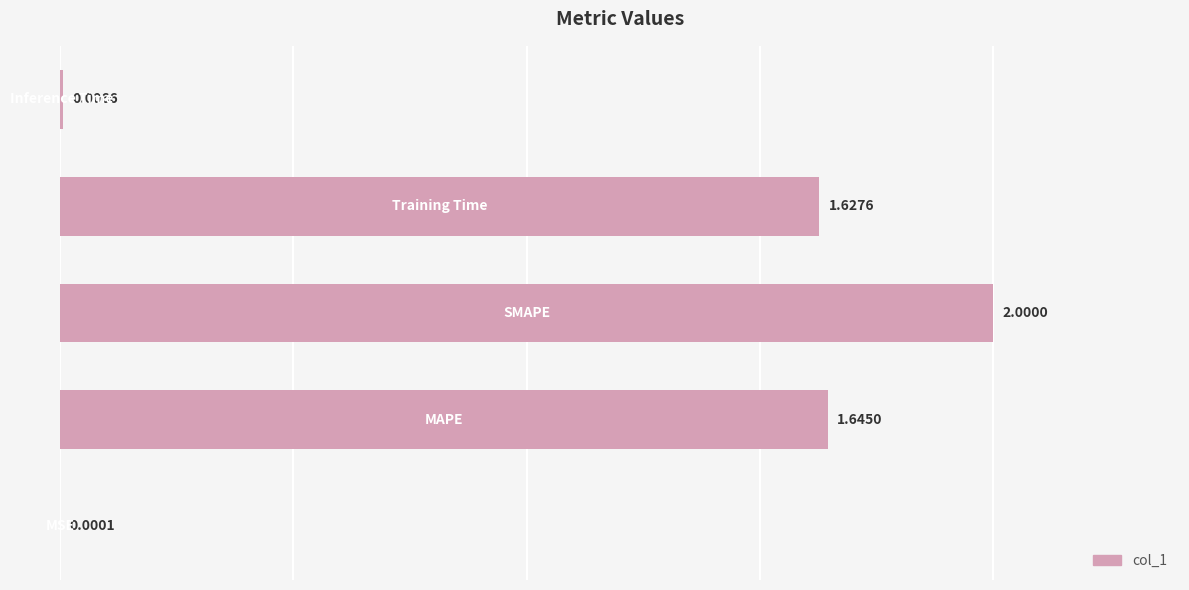

What is the sum of all values?

5.3